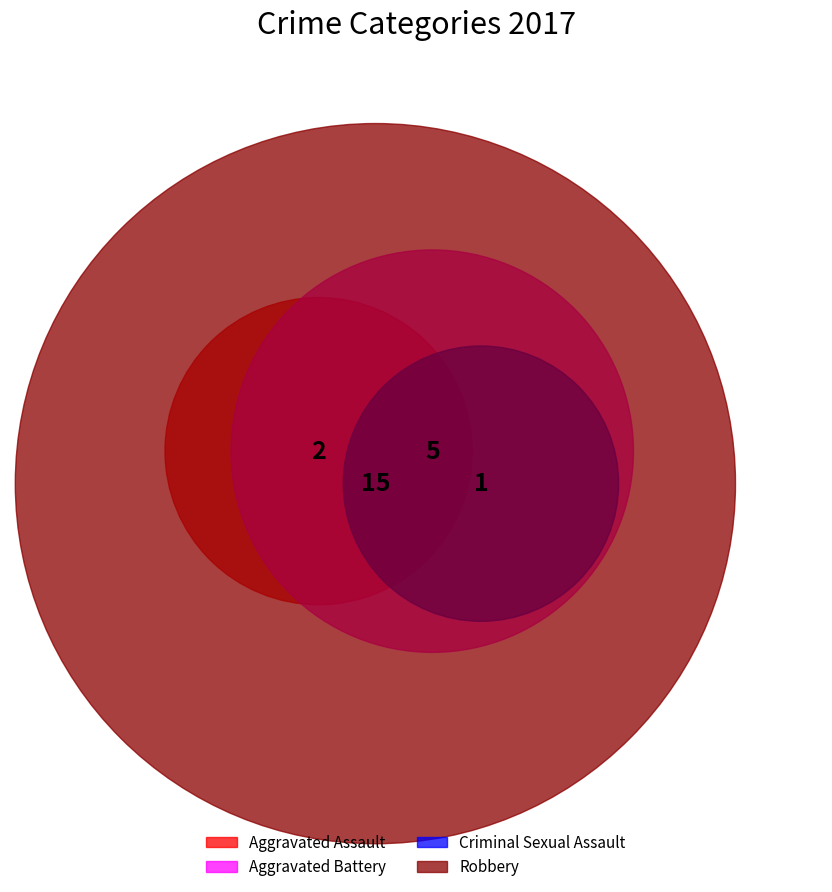

How many segments does this pie chart have?

4